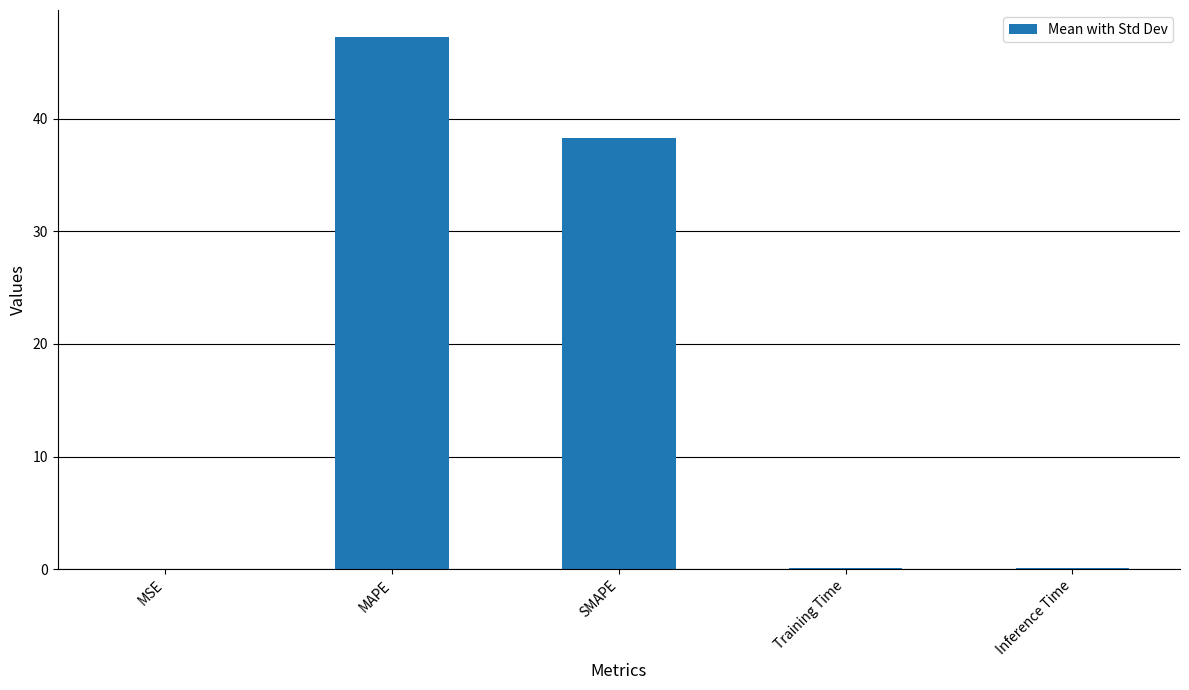

What is the average value?

17.2